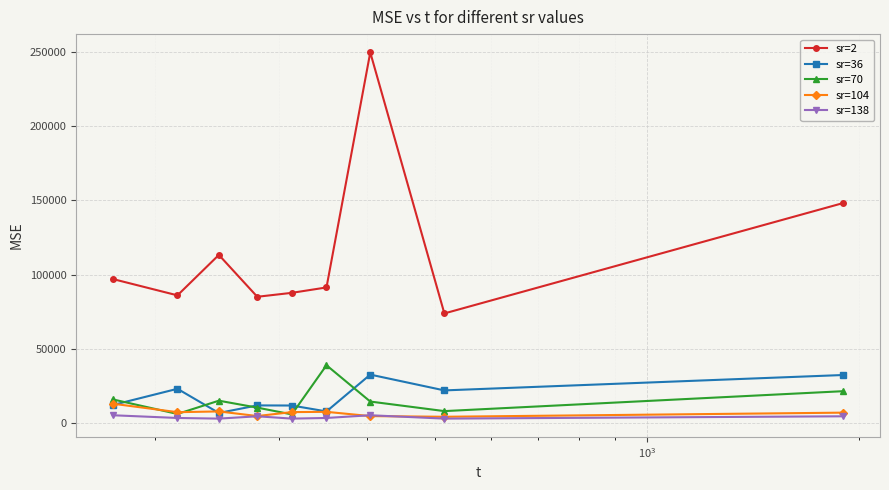

How many lines are shown in the chart?

5